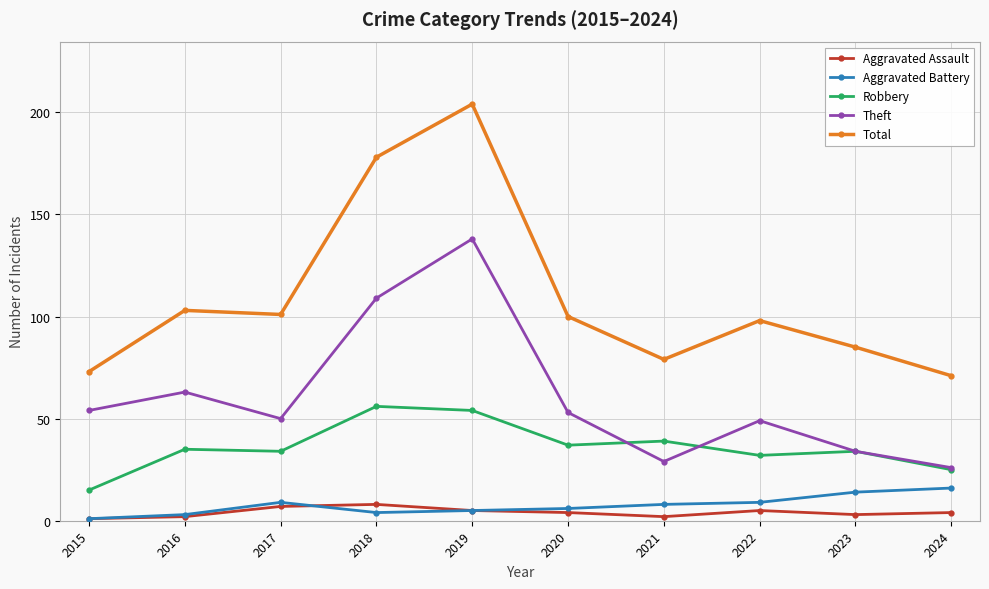

At which category is the sum across all series the highest?

2019